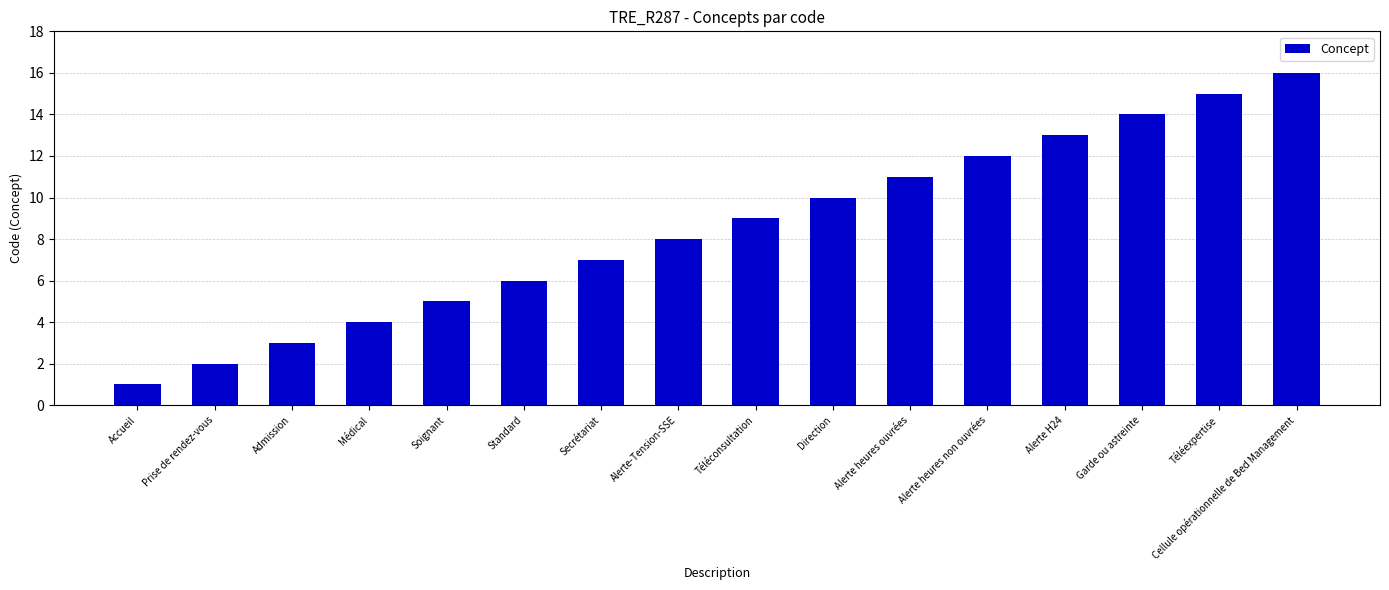

Which label corresponds to the smallest value in the chart?

Accueil